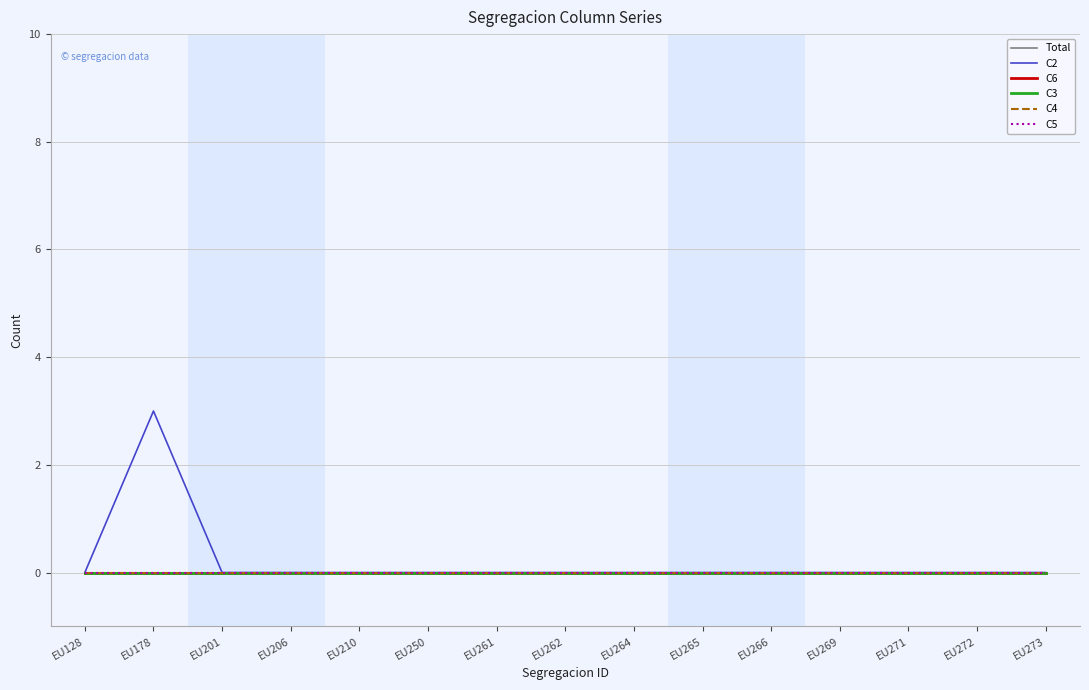

Reading left to right, list all the values displayed in this chart.

Total: 0	0	0	0	0	0	0	0	0	0	0	0	0	0	0
C2: 0	3	0	0	0	0	0	0	0	0	0	0	0	0	0
C6: 0	0	0	0	0	0	0	0	0	0	0	0	0	0	0
C3: 0	0	0	0	0	0	0	0	0	0	0	0	0	0	0
C4: 0	0	0	0	0	0	0	0	0	0	0	0	0	0	0
C5: 0	0	0	0	0	0	0	0	0	0	0	0	0	0	0